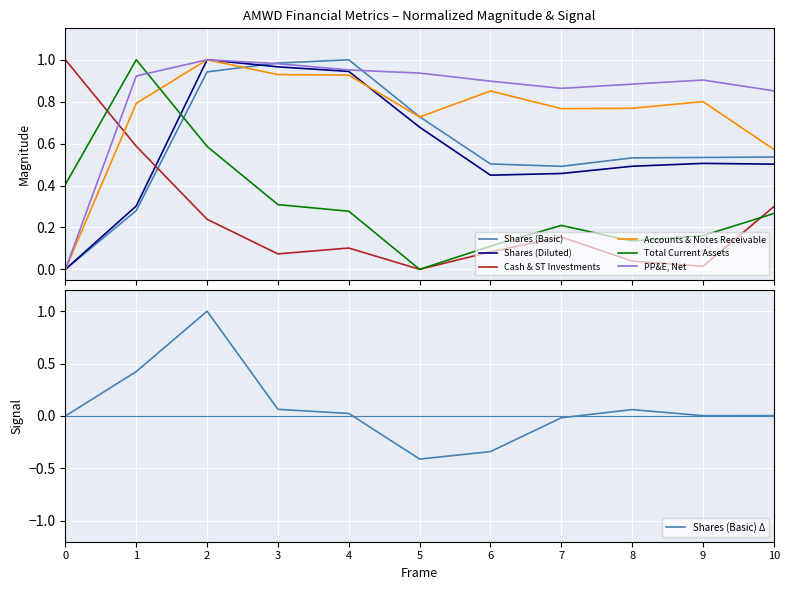

True or false: Shares (Diluted) and Accounts & Notes Receivable cross at least once.

True